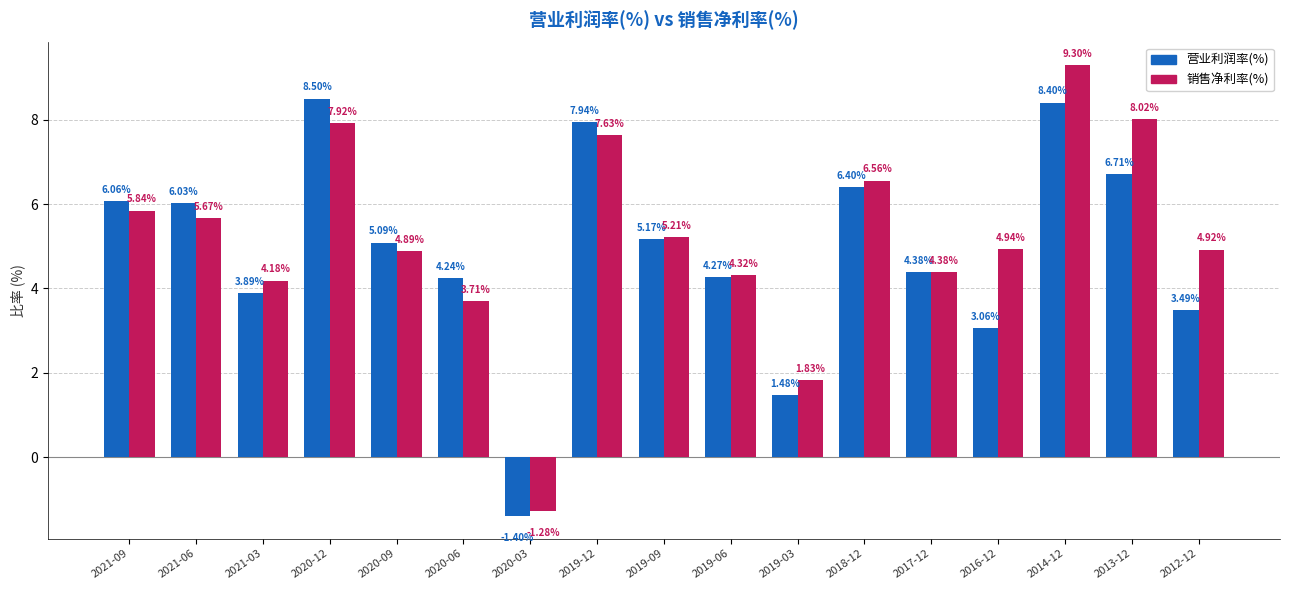

Which series has the widest spread of values?

销售净利率(%)